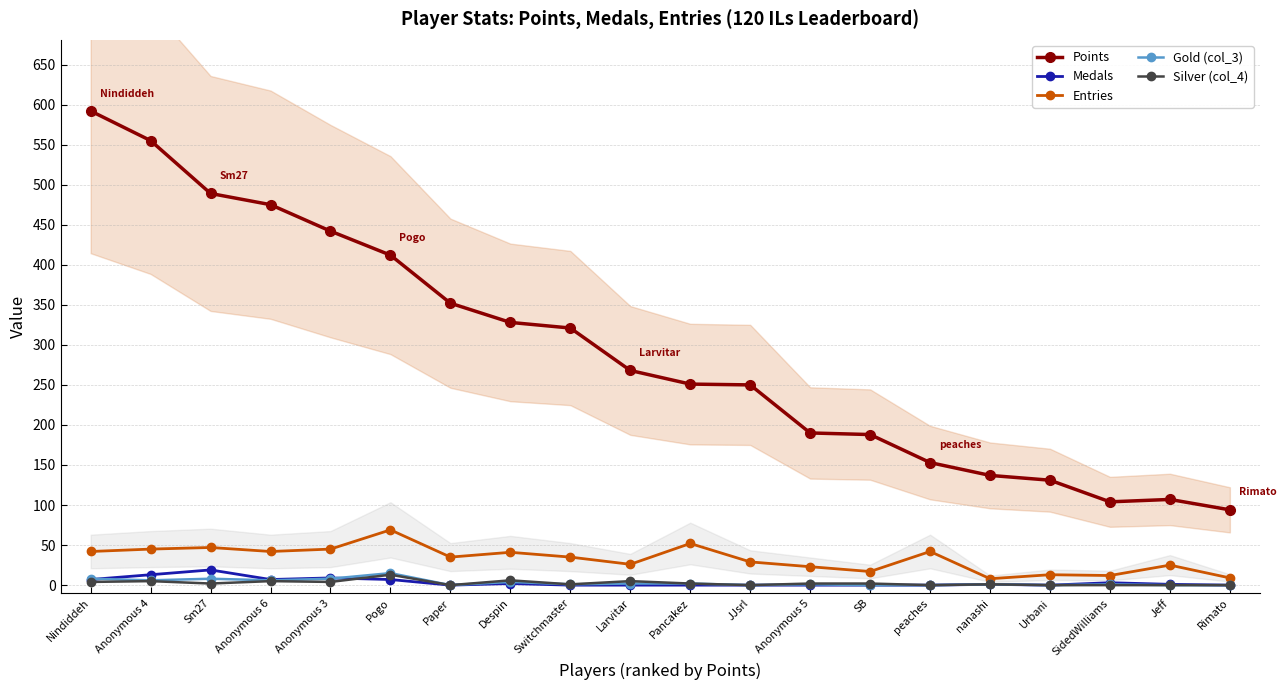

What is the approximate value of Gold (col_3) at Despin?

4